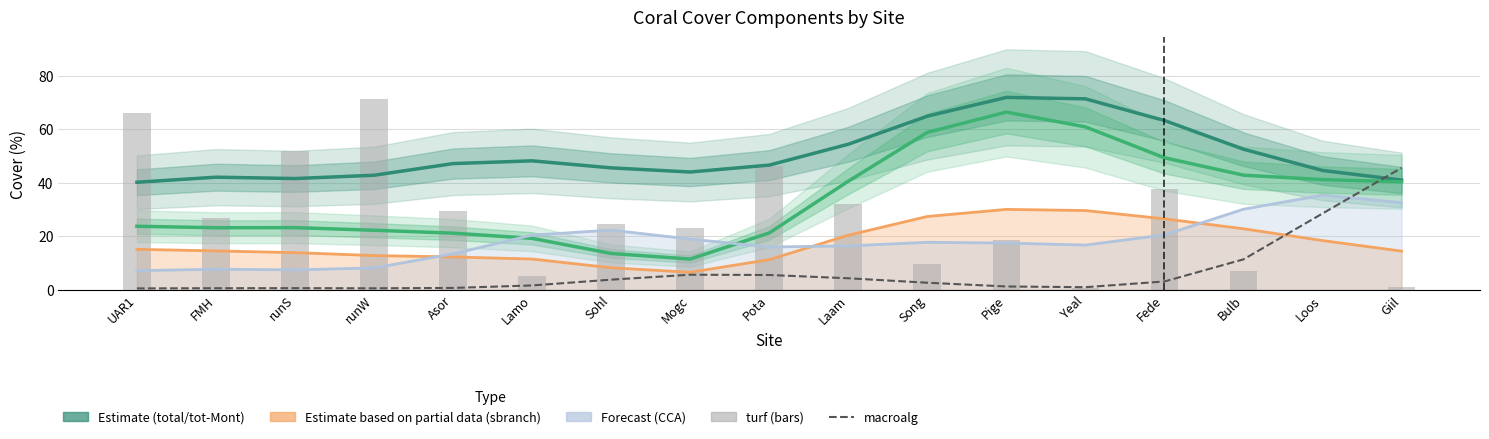

Between Pota and Laam, which is larger?

Laam